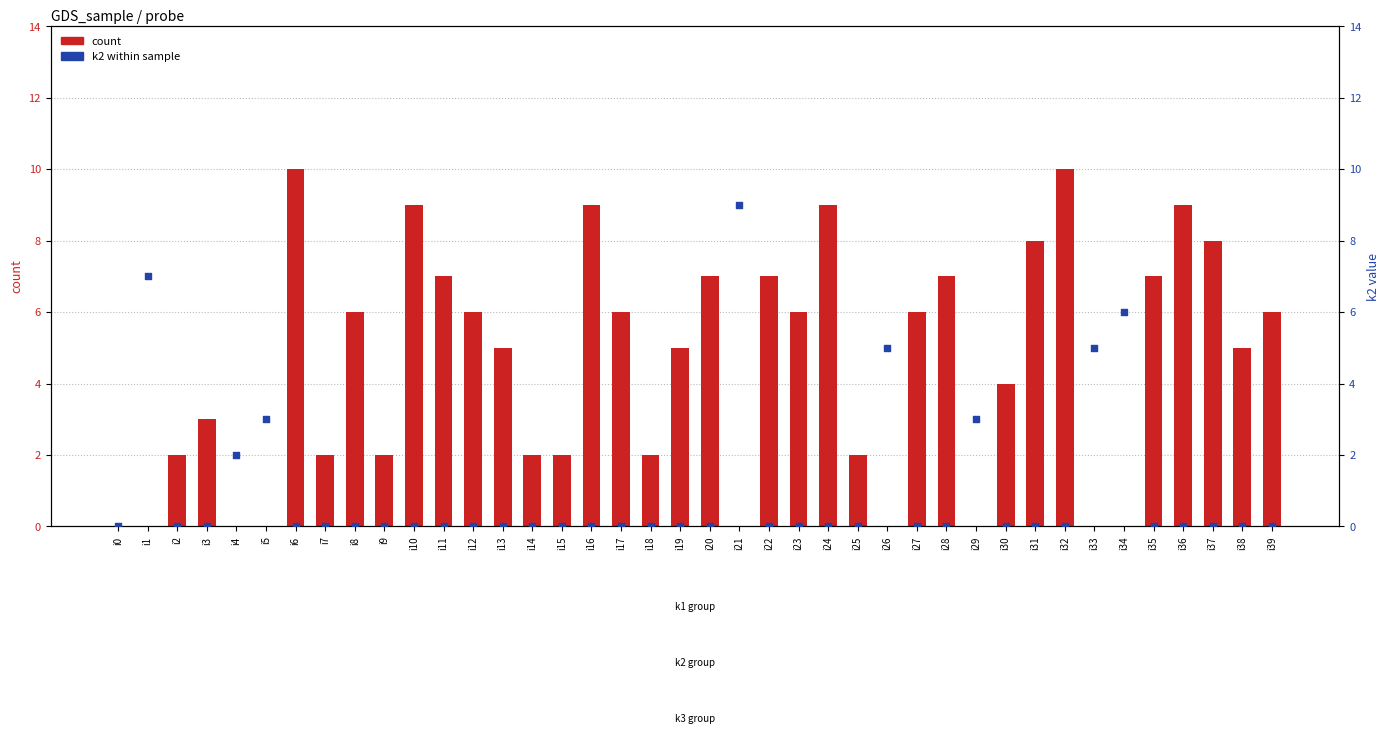

At how many categories does at least one series exceed 2?

31